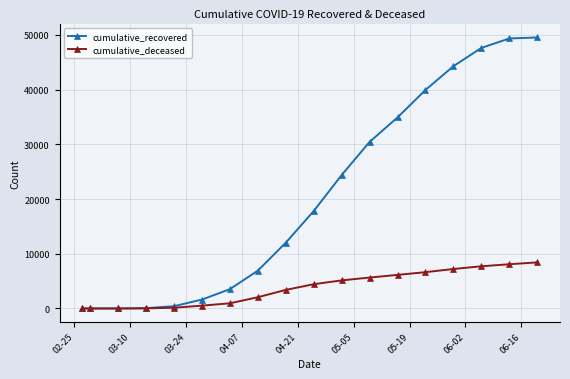

Which series has the widest spread of values?

cumulative_recovered